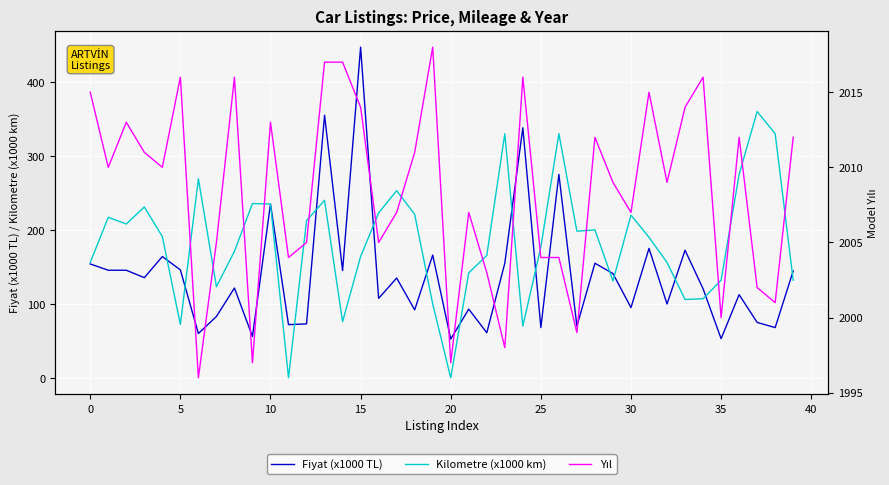

What is the difference between the Fiyat (x1000 TL) values at 30 and 15?

352.0